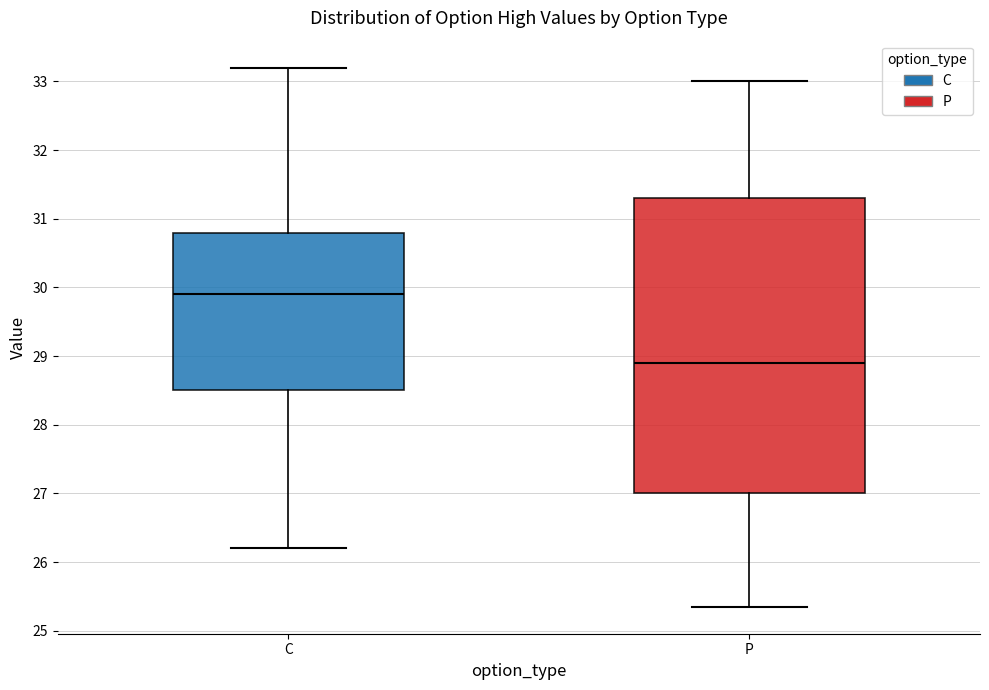

Where is the lower edge of the box for P on the y-axis? The values are not printed on the chart, so give them approximately, as read against the axis.

27.0